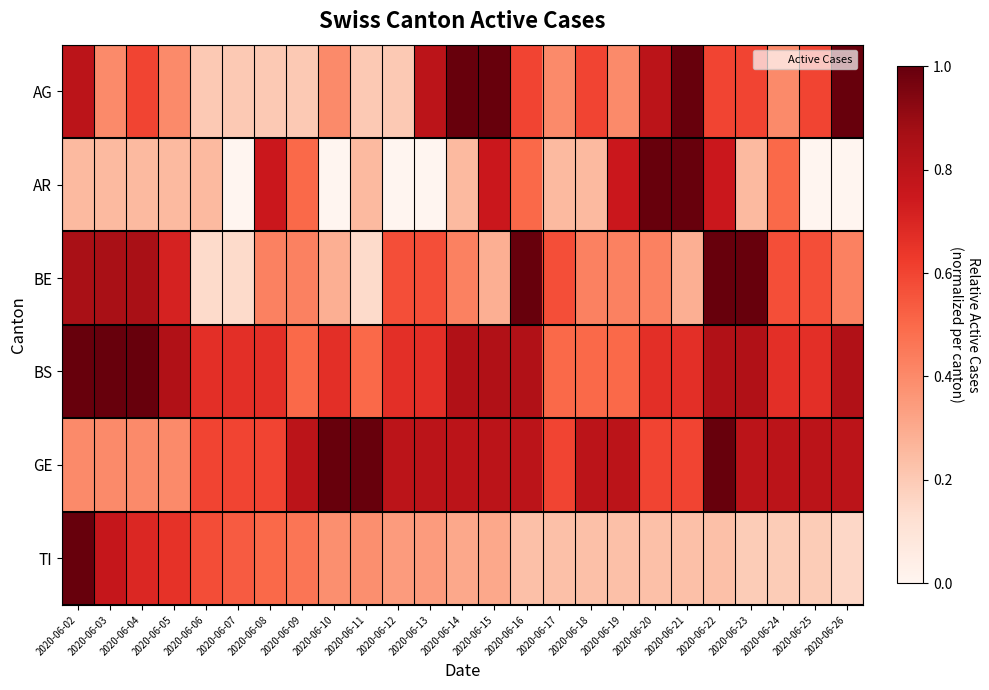

Reading left to right, extract all data points from this chart.

AG: 2020-06-02=0.8	2020-06-03=0.4	2020-06-04=0.6	2020-06-05=0.4	2020-06-06=0.2	2020-06-07=0.2	2020-06-08=0.2	2020-06-09=0.2	2020-06-10=0.4	2020-06-11=0.2	2020-06-12=0.2	2020-06-13=0.8	2020-06-14=1.0	2020-06-15=1.0	2020-06-16=0.6	2020-06-17=0.4	2020-06-18=0.6	2020-06-19=0.4	2020-06-20=0.8	2020-06-21=1.0	2020-06-22=0.6	2020-06-23=0.6	2020-06-24=0.4	2020-06-25=0.6	2020-06-26=1.0
AR: 2020-06-02=0.2	2020-06-03=0.2	2020-06-04=0.2	2020-06-05=0.2	2020-06-06=0.2	2020-06-07=0.0	2020-06-08=0.8	2020-06-09=0.5	2020-06-10=0.0	2020-06-11=0.2	2020-06-12=0.0	2020-06-13=0.0	2020-06-14=0.2	2020-06-15=0.8	2020-06-16=0.5	2020-06-17=0.2	2020-06-18=0.2	2020-06-19=0.8	2020-06-20=1.0	2020-06-21=1.0	2020-06-22=0.8	2020-06-23=0.2	2020-06-24=0.5	2020-06-25=0.0	2020-06-26=0.0
BE: 2020-06-02=0.9	2020-06-03=0.9	2020-06-04=0.9	2020-06-05=0.7	2020-06-06=0.1	2020-06-07=0.1	2020-06-08=0.4	2020-06-09=0.4	2020-06-10=0.3	2020-06-11=0.1	2020-06-12=0.6	2020-06-13=0.6	2020-06-14=0.4	2020-06-15=0.3	2020-06-16=1.0	2020-06-17=0.6	2020-06-18=0.4	2020-06-19=0.4	2020-06-20=0.4	2020-06-21=0.3	2020-06-22=1.0	2020-06-23=1.0	2020-06-24=0.6	2020-06-25=0.6	2020-06-26=0.4
BS: 2020-06-02=1.0	2020-06-03=1.0	2020-06-04=1.0	2020-06-05=0.8	2020-06-06=0.7	2020-06-07=0.7	2020-06-08=0.7	2020-06-09=0.5	2020-06-10=0.7	2020-06-11=0.5	2020-06-12=0.7	2020-06-13=0.7	2020-06-14=0.8	2020-06-15=0.8	2020-06-16=0.8	2020-06-17=0.5	2020-06-18=0.5	2020-06-19=0.5	2020-06-20=0.7	2020-06-21=0.7	2020-06-22=0.8	2020-06-23=0.8	2020-06-24=0.7	2020-06-25=0.7	2020-06-26=0.8
GE: 2020-06-02=0.4	2020-06-03=0.4	2020-06-04=0.4	2020-06-05=0.4	2020-06-06=0.6	2020-06-07=0.6	2020-06-08=0.6	2020-06-09=0.8	2020-06-10=1.0	2020-06-11=1.0	2020-06-12=0.8	2020-06-13=0.8	2020-06-14=0.8	2020-06-15=0.8	2020-06-16=0.8	2020-06-17=0.6	2020-06-18=0.8	2020-06-19=0.8	2020-06-20=0.6	2020-06-21=0.6	2020-06-22=1.0	2020-06-23=0.8	2020-06-24=0.8	2020-06-25=0.8	2020-06-26=0.8
TI: 2020-06-02=1.0	2020-06-03=0.8	2020-06-04=0.7	2020-06-05=0.7	2020-06-06=0.6	2020-06-07=0.5	2020-06-08=0.5	2020-06-09=0.5	2020-06-10=0.4	2020-06-11=0.4	2020-06-12=0.3	2020-06-13=0.3	2020-06-14=0.3	2020-06-15=0.3	2020-06-16=0.2	2020-06-17=0.2	2020-06-18=0.2	2020-06-19=0.2	2020-06-20=0.2	2020-06-21=0.2	2020-06-22=0.2	2020-06-23=0.2	2020-06-24=0.2	2020-06-25=0.2	2020-06-26=0.2